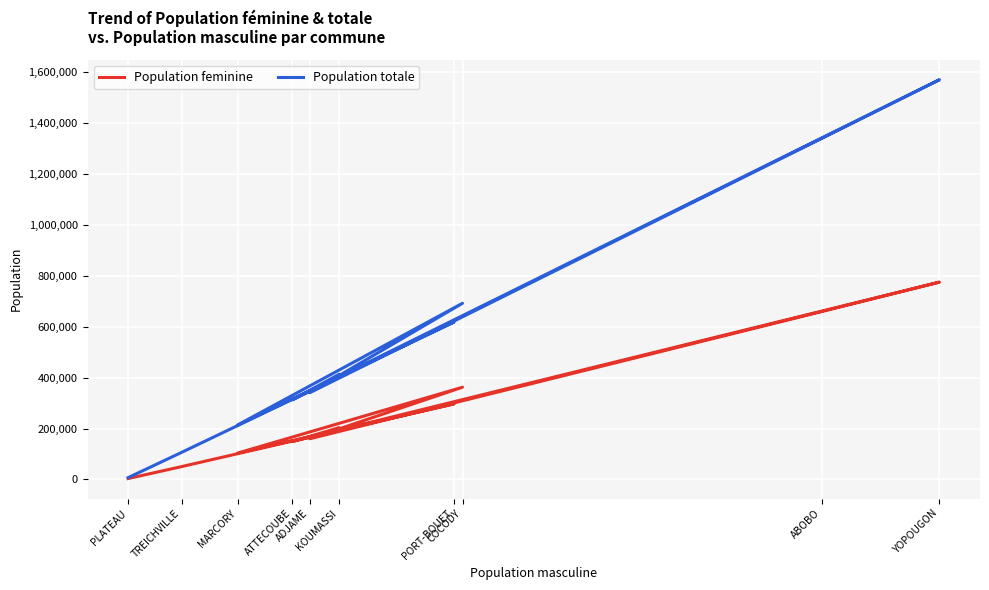

The value of Population totale at ADJAME is 535313. True or false?

False